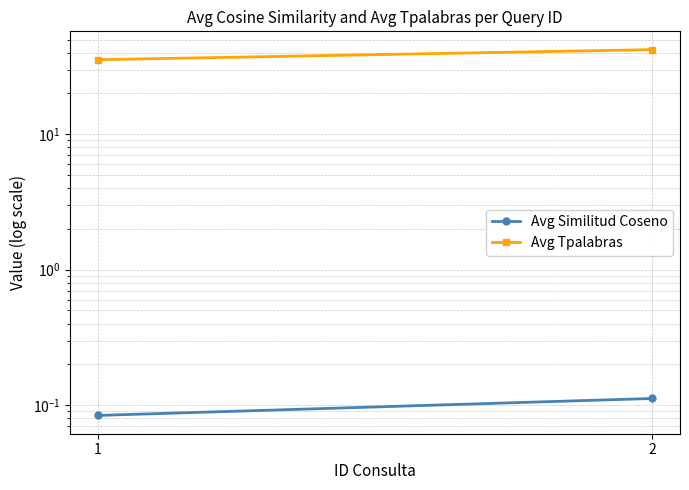

How many lines are shown in the chart?

2